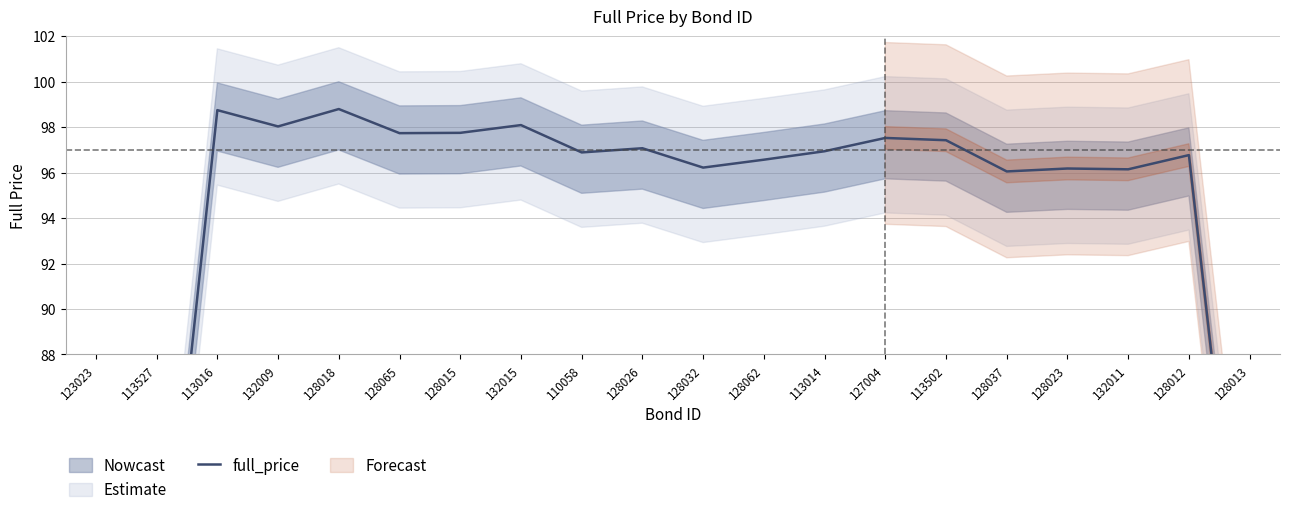

How many lines are shown in the chart?

1